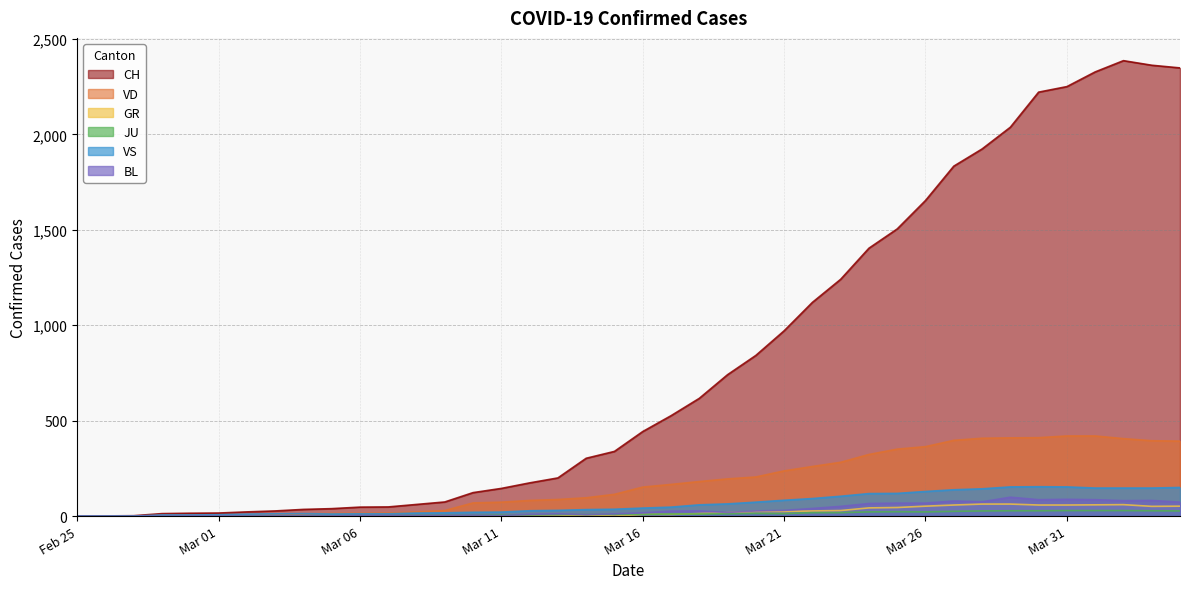

What is the greatest value displayed?

2387